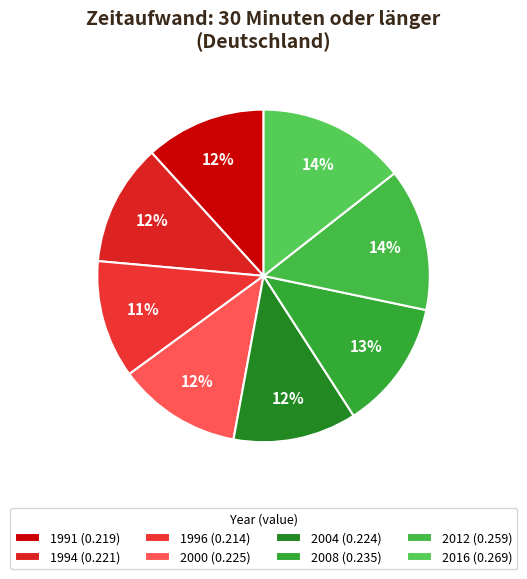

How many slices are in this pie chart?

8